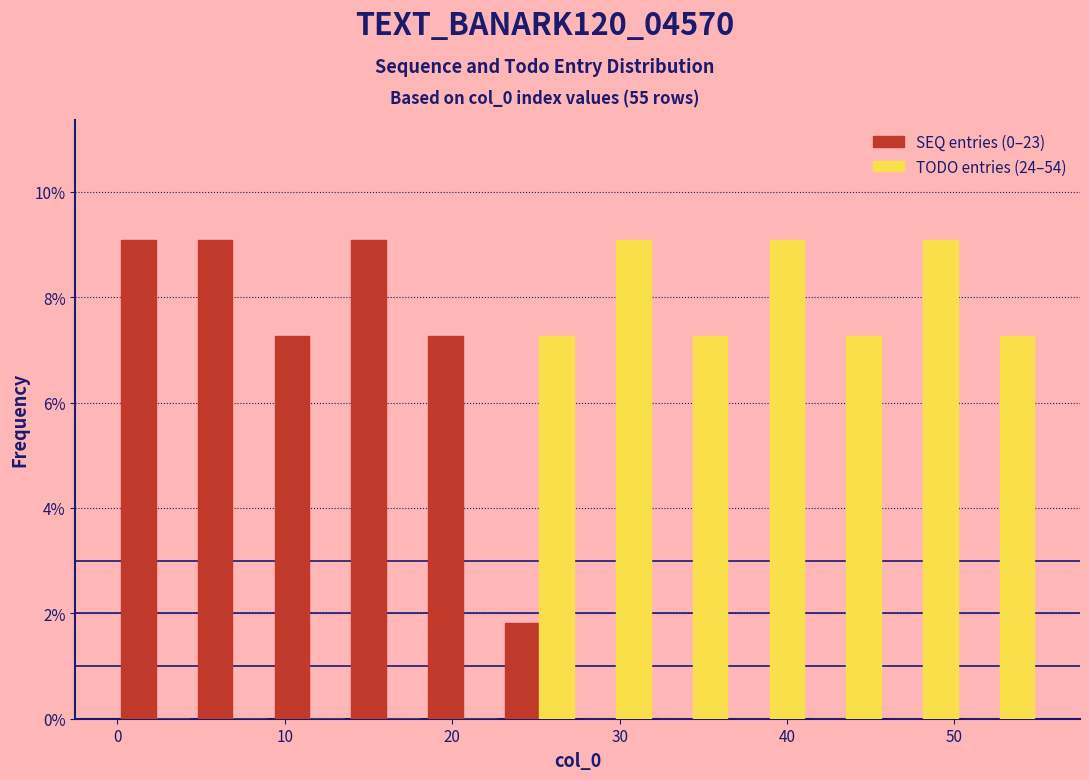

Reading left to right, transcribe this chart: for each range on the x-axis, give the height of each series' bar. Neither the bar edges nor the heights are printed on the chart, so give them approximately, as read against the axes.

0 to 5: SEQ entries (0–23)=9.0	TODO entries (24–54)=0
5 to 9: SEQ entries (0–23)=9.0	TODO entries (24–54)=0
9 to 14: SEQ entries (0–23)=7.2	TODO entries (24–54)=0
14 to 18: SEQ entries (0–23)=9.0	TODO entries (24–54)=0
18 to 23: SEQ entries (0–23)=7.2	TODO entries (24–54)=0
23 to 28: SEQ entries (0–23)=1.8	TODO entries (24–54)=7.2
28 to 32: SEQ entries (0–23)=0	TODO entries (24–54)=9.0
32 to 37: SEQ entries (0–23)=0	TODO entries (24–54)=7.2
37 to 41: SEQ entries (0–23)=0	TODO entries (24–54)=9.0
41 to 46: SEQ entries (0–23)=0	TODO entries (24–54)=7.2
46 to 50: SEQ entries (0–23)=0	TODO entries (24–54)=9.0
50 to 55: SEQ entries (0–23)=0	TODO entries (24–54)=7.2